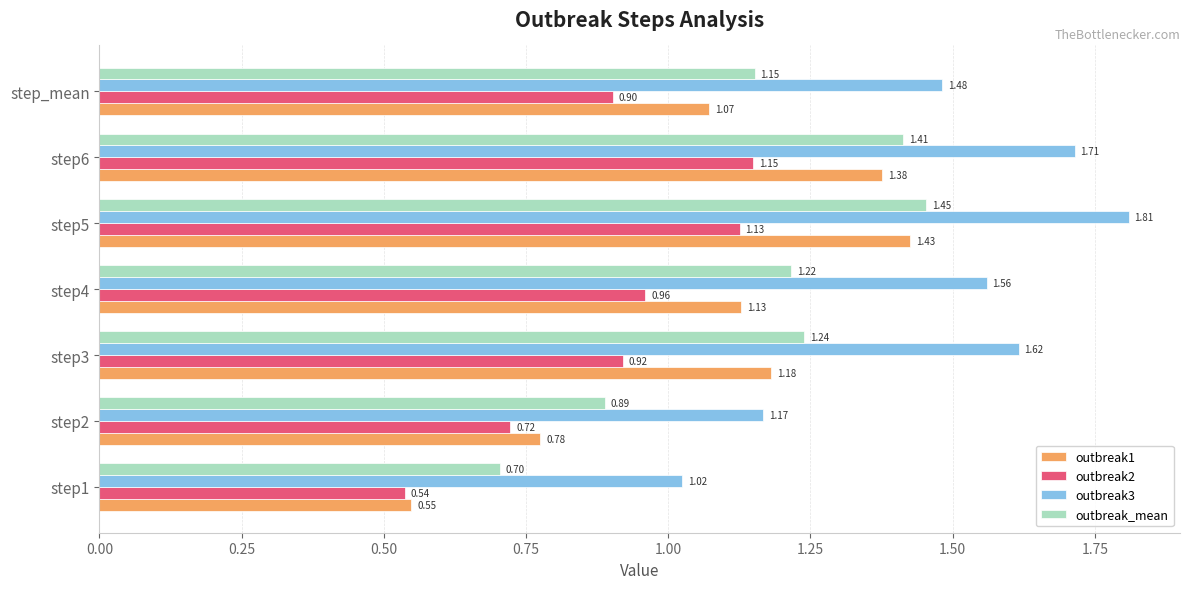

What is the sum of the outbreak3 values at step3 and step6?

3.3